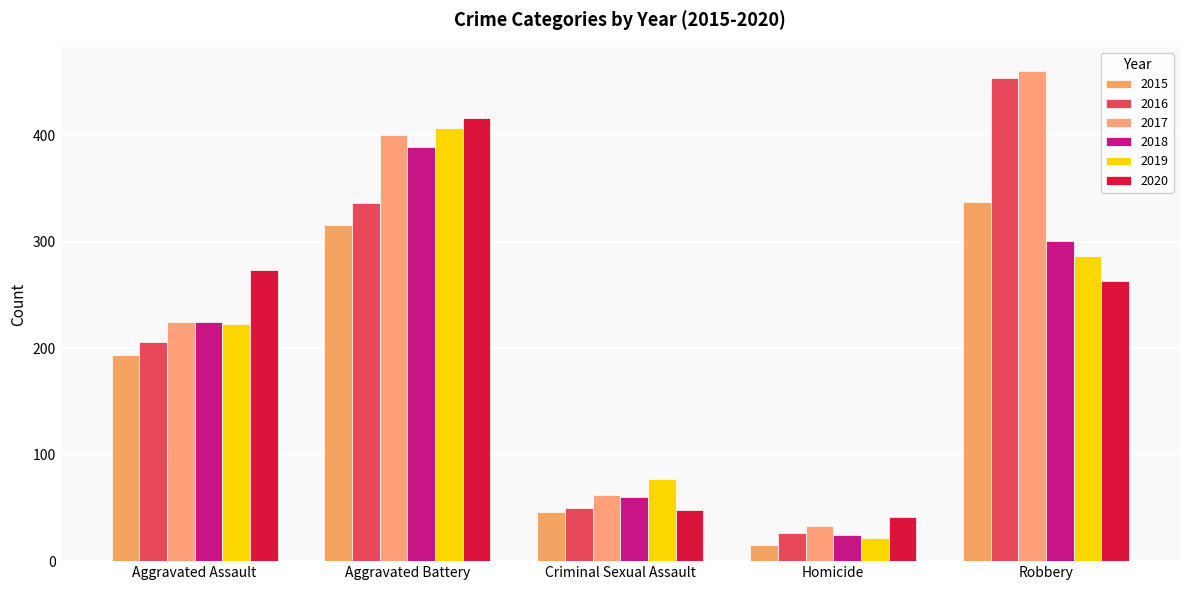

Reading left to right, what are all the values shown in this chart?

2015: 194	316	46	15	337
2016: 206	336	50	26	454
2017: 225	400	62	33	460
2018: 225	389	60	25	301
2019: 223	407	77	22	287
2020: 273	416	48	41	263